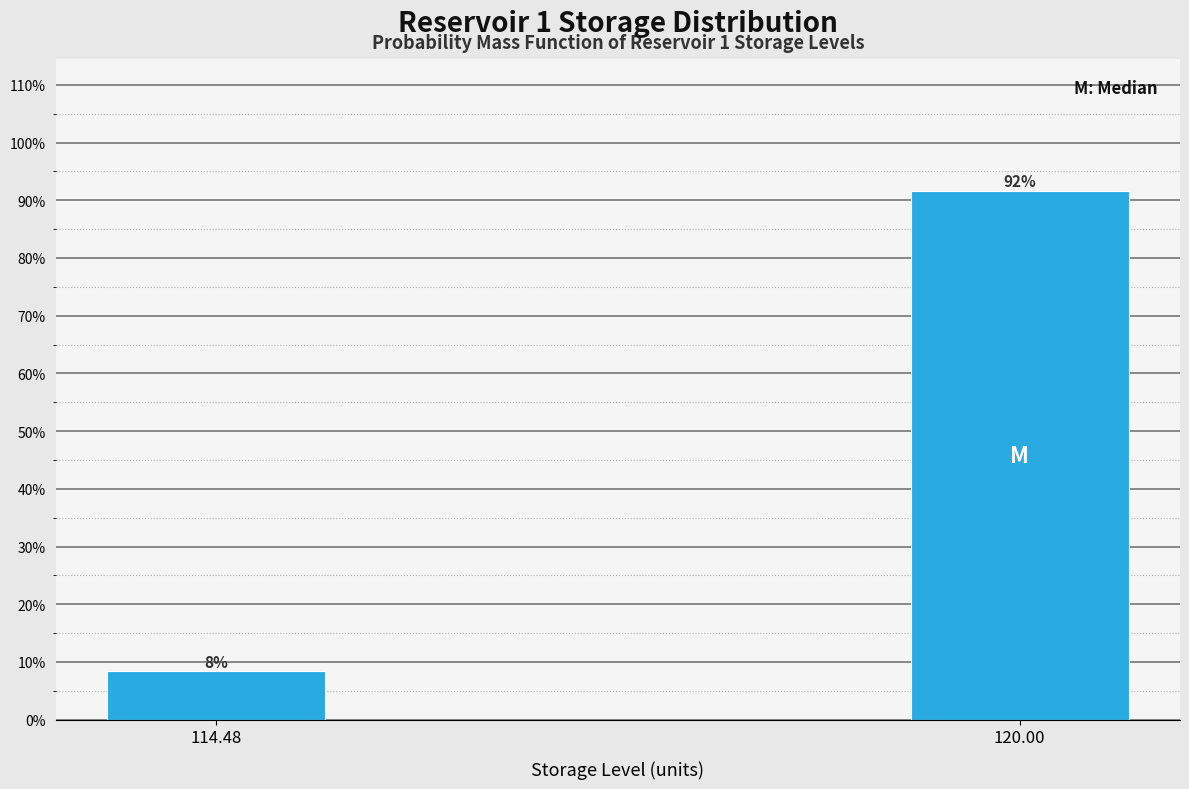

Which category has the lowest value across all series?

114.48